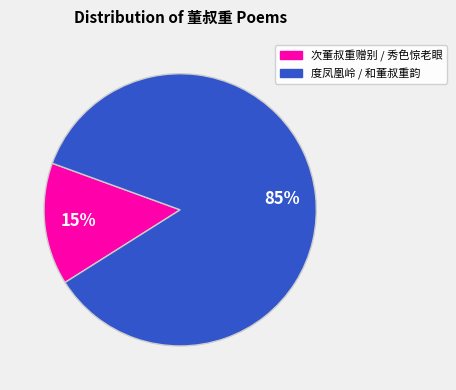

To the nearest percent, what is the average slice percentage?

50%